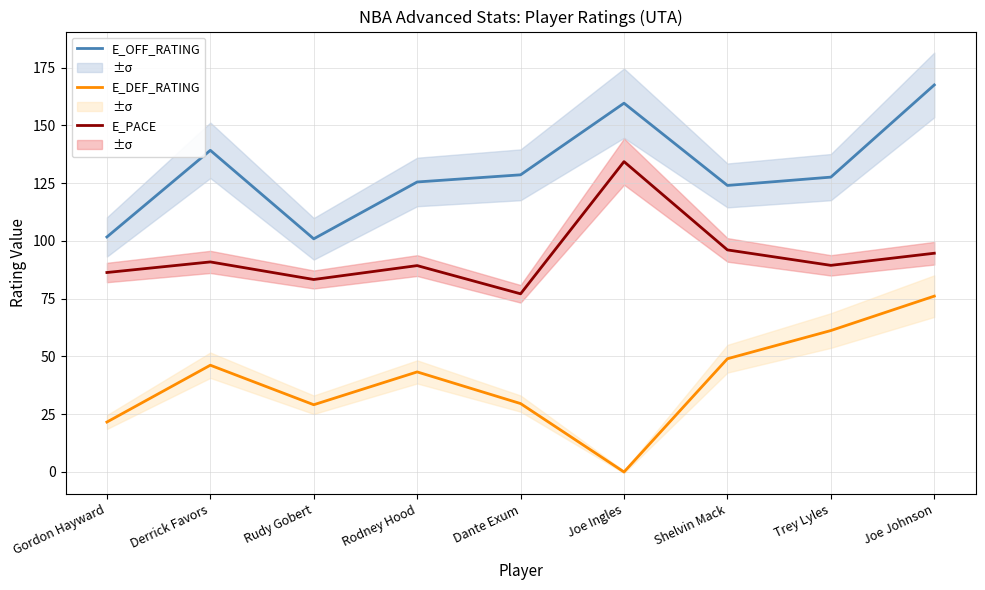

Rank the series by their average value, from lowest to highest.

E_DEF_RATING, E_PACE, E_OFF_RATING